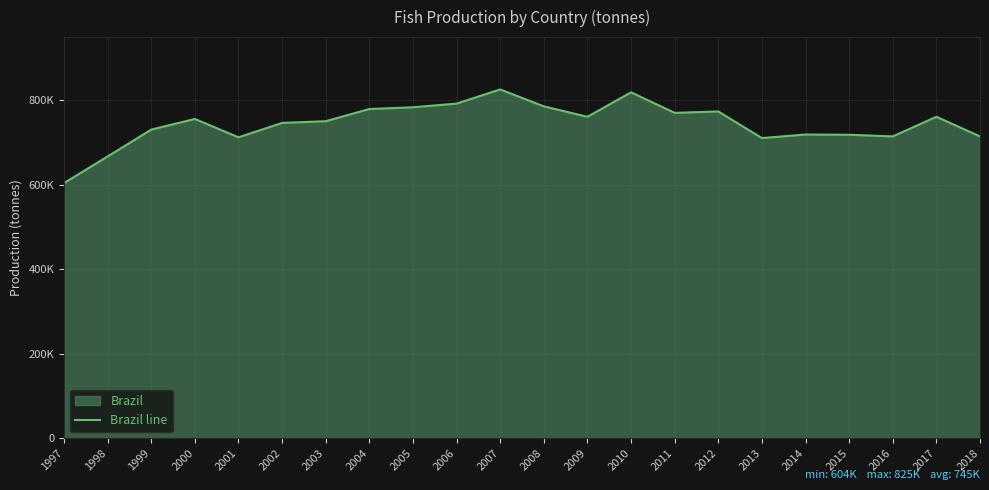

Does the chart display data point markers on the line(s)?

No